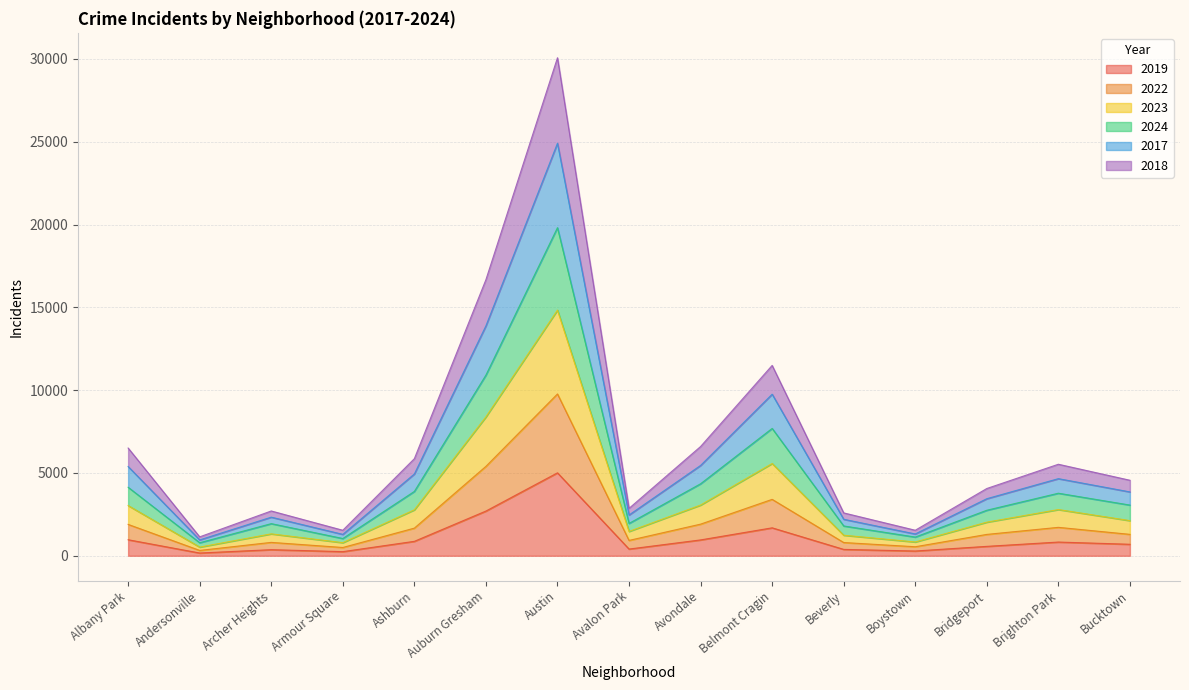

Where is the first local maximum for 2017?

Archer Heights